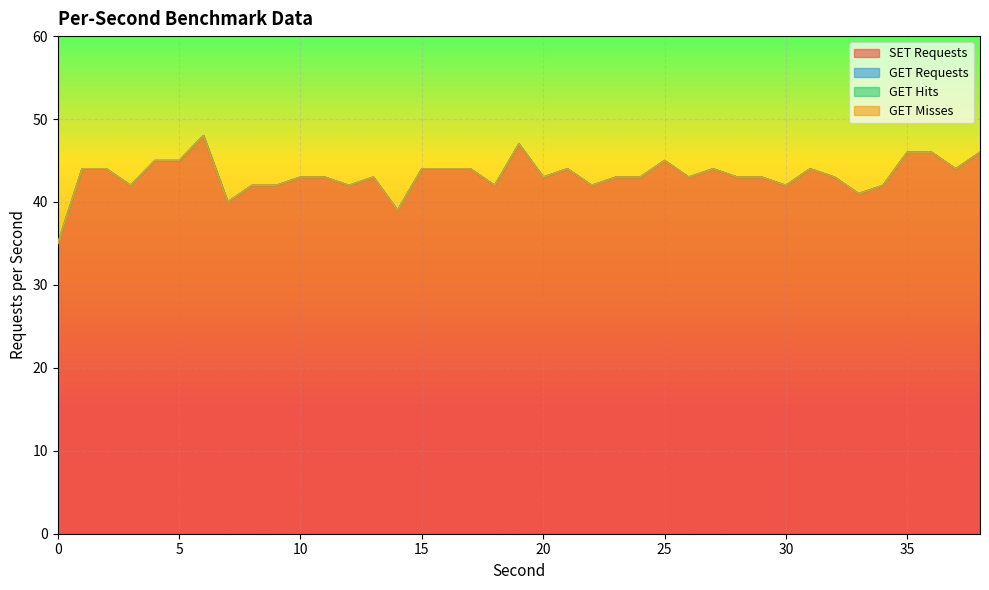

True or false: GET Requests and SET Requests intersect in this chart.

False